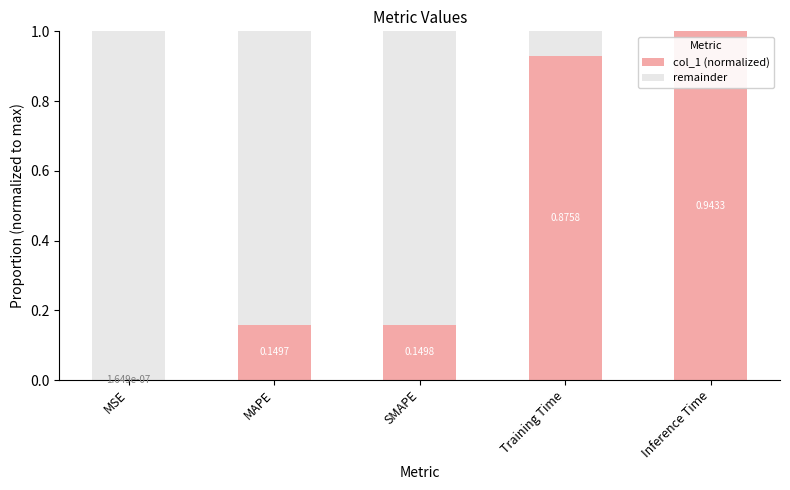

What is the total value across all series at MAPE?

1.0